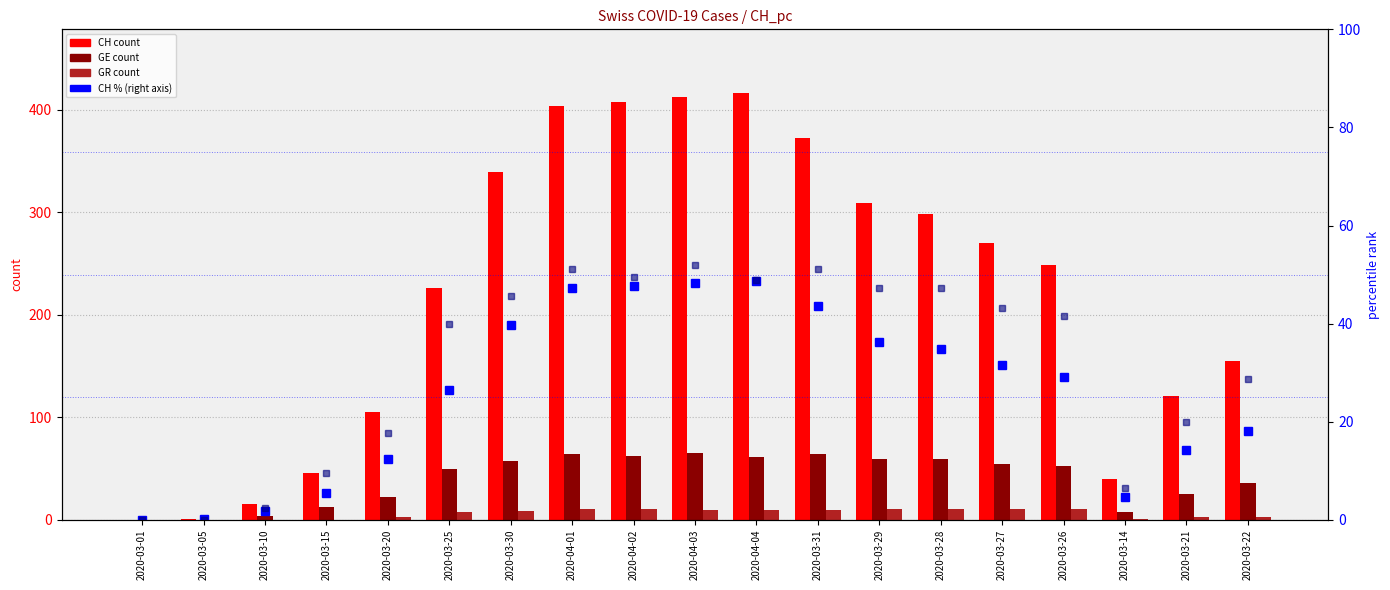

How many positive values does the GE_pc (scaled) series have?

17